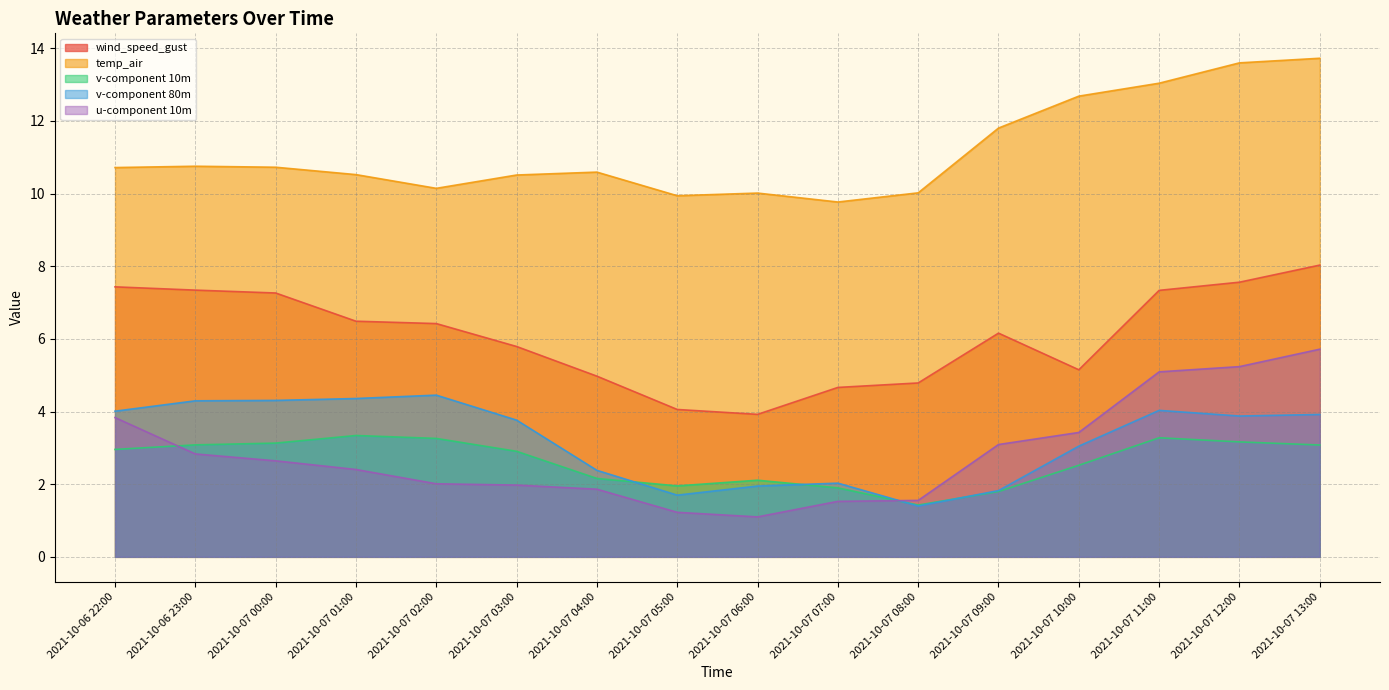

How many categories are shown in the chart?

16